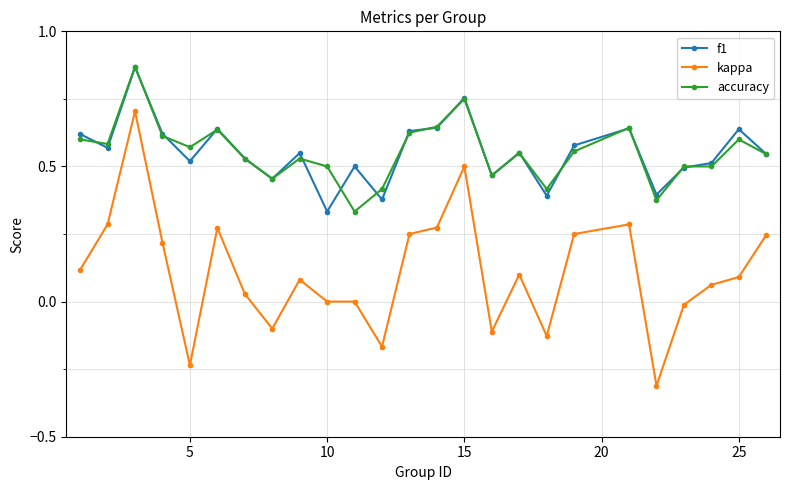

True or false: kappa and f1 intersect in this chart.

False